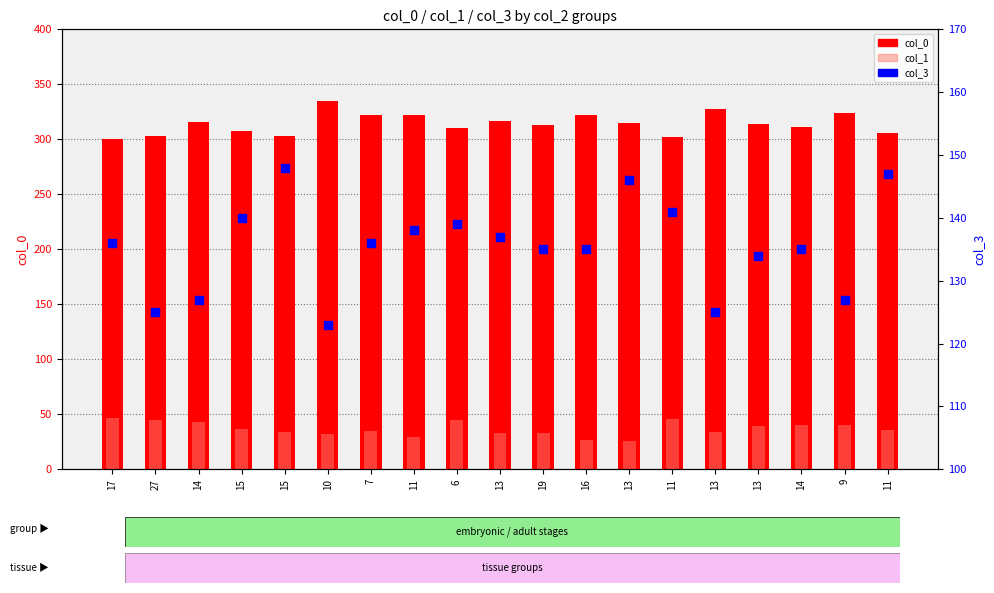

At which category is the sum across all series the highest?

6